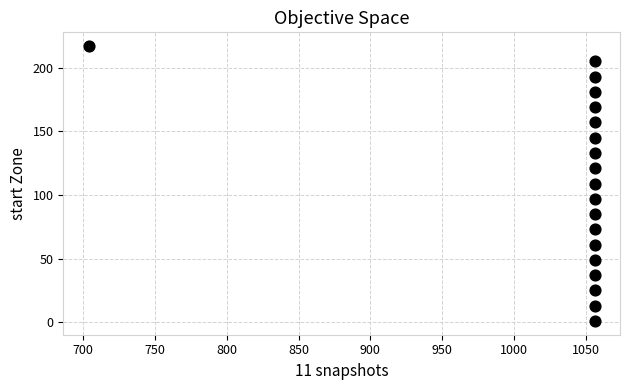

What is the range of Y values (max minus min)?

216